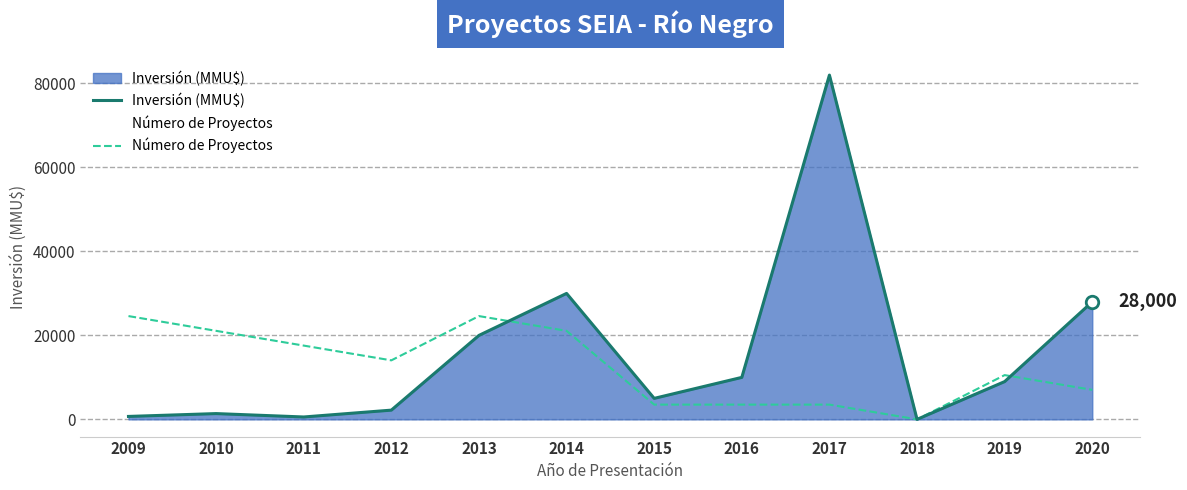

Is it true that Inversión (MMU$) equals 13772.9 at 2013?

False